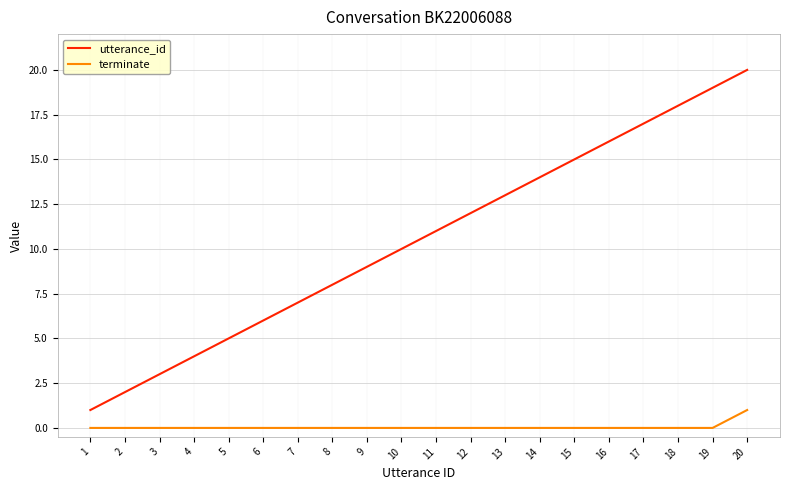

Between 6 and 10, which series saw the biggest shift?

utterance_id